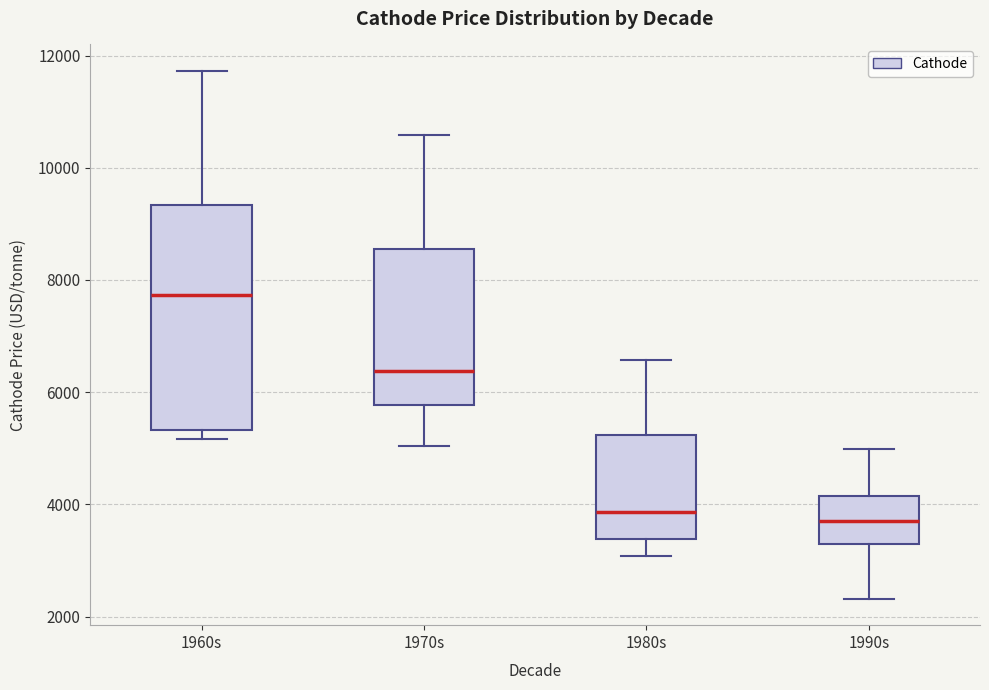

Reading left to right, transcribe this box plot: for each box, give where its median line is, the range the box spans, and where its two whiskers end, as read against the y-axis. The values are not printed on the chart, so give them approximately, as read against the axis.

1960s: median 7800, box 5400 to 9400, whiskers 5200 to 11800
1970s: median 6400, box 5800 to 8600, whiskers 5000 to 10600
1980s: median 3800, box 3400 to 5200, whiskers 3000 to 6600
1990s: median 3800, box 3400 to 4200, whiskers 2400 to 5000